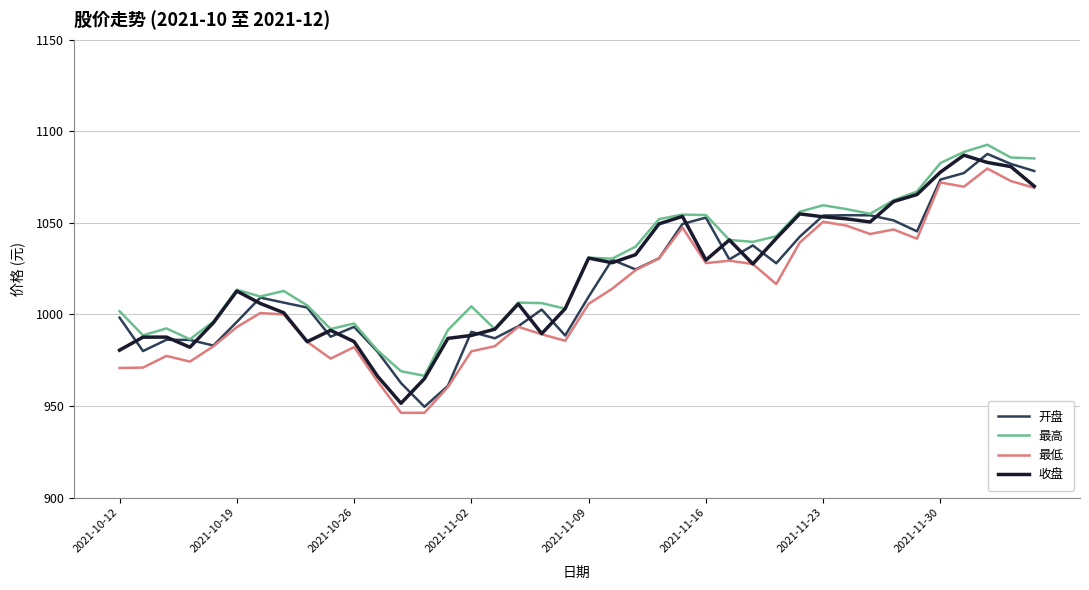

True or false: 收盘 has more than 0 points higher than both neighbors.

True